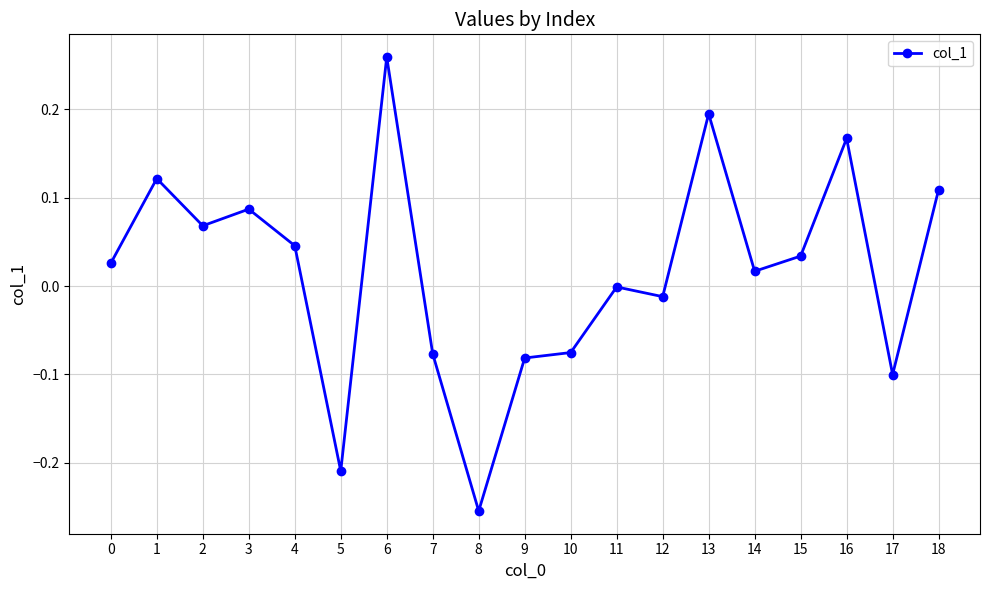

At which category does the chart reach its minimum across all series?

8